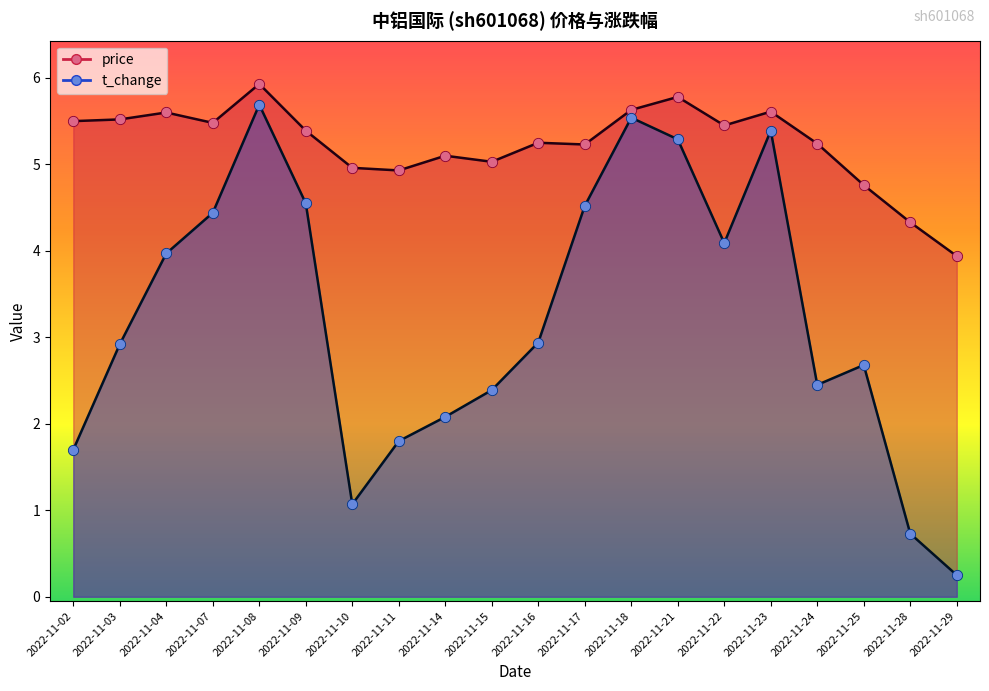

Which series has the largest total across all categories?

price